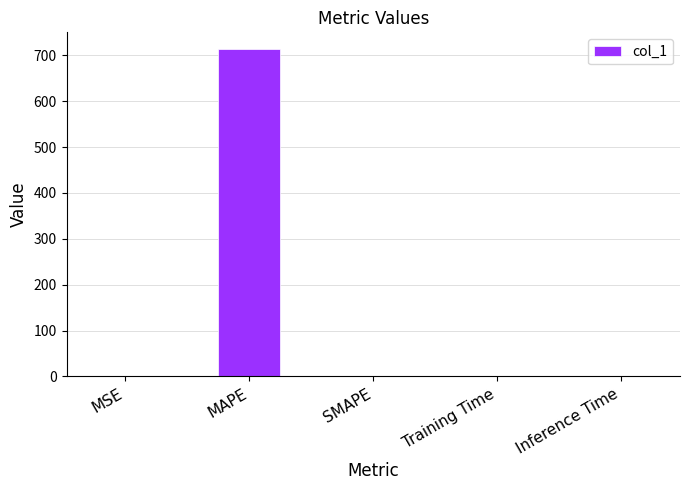

At which category does the chart reach its peak across all series?

MAPE